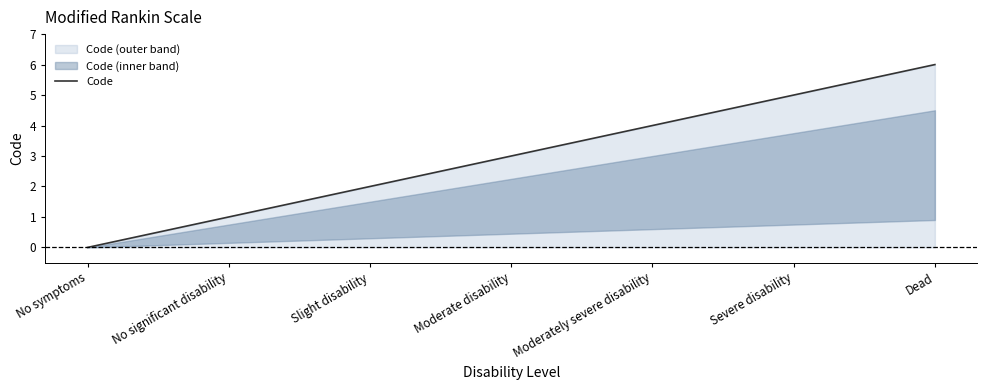

The value at Slight disability is 2. True or false?

True